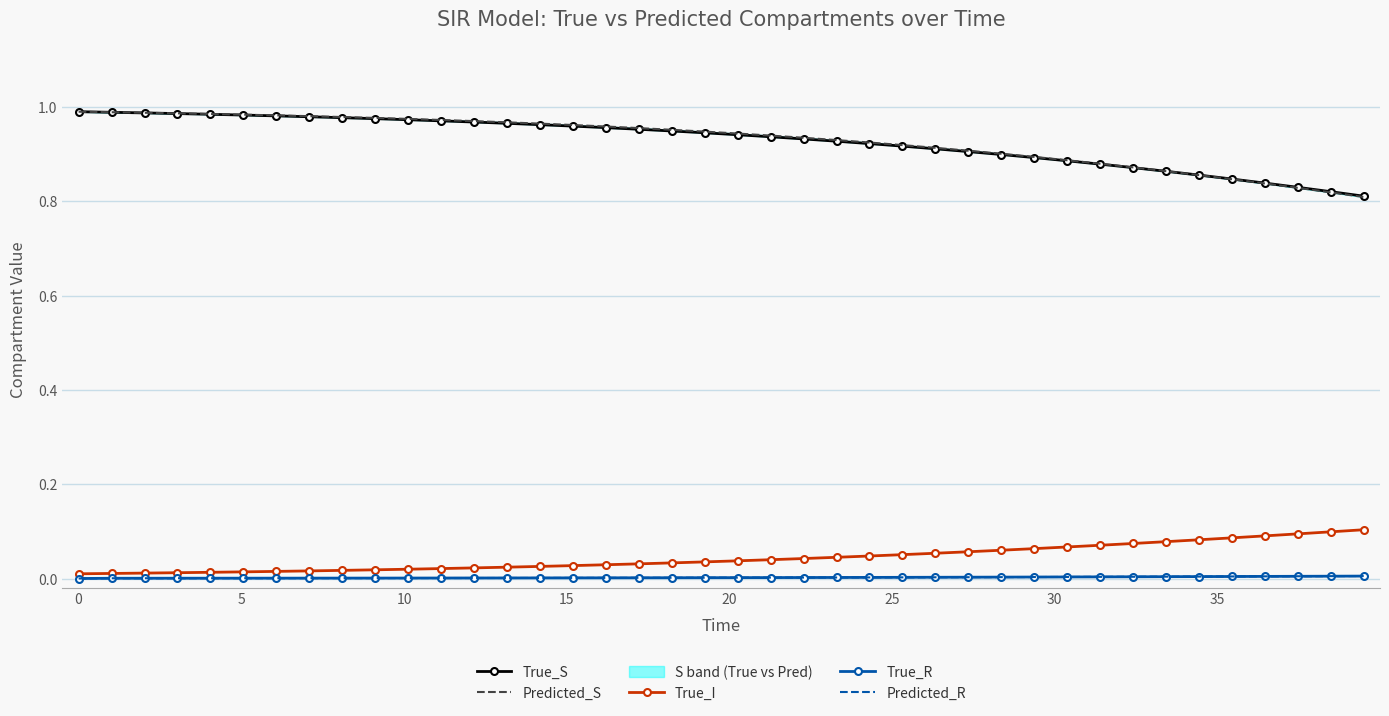

Reading left to right, list all the values displayed in this chart.

True_S: 1.0	1.0	1.0	1.0	1.0	1.0	1.0	1.0	1.0	1.0	1.0	1.0	1.0	1.0	1.0	1.0	1.0	1.0	0.9	0.9	0.9	0.9	0.9	0.9	0.9	0.9	0.9	0.9	0.9	0.9	0.9	0.9	0.9	0.9	0.9	0.8	0.8	0.8	0.8	0.8
Predicted_S: 1.0	1.0	1.0	1.0	1.0	1.0	1.0	1.0	1.0	1.0	1.0	1.0	1.0	1.0	1.0	1.0	1.0	1.0	1.0	0.9	0.9	0.9	0.9	0.9	0.9	0.9	0.9	0.9	0.9	0.9	0.9	0.9	0.9	0.9	0.9	0.8	0.8	0.8	0.8	0.8
True_I: 0.0	0.0	0.0	0.0	0.0	0.0	0.0	0.0	0.0	0.0	0.0	0.0	0.0	0.0	0.0	0.0	0.0	0.0	0.0	0.0	0.0	0.0	0.0	0.0	0.0	0.1	0.1	0.1	0.1	0.1	0.1	0.1	0.1	0.1	0.1	0.1	0.1	0.1	0.1	0.1
True_R: 0.0	0.0	0.0	0.0	0.0	0.0	0.0	0.0	0.0	0.0	0.0	0.0	0.0	0.0	0.0	0.0	0.0	0.0	0.0	0.0	0.0	0.0	0.0	0.0	0.0	0.0	0.0	0.0	0.0	0.0	0.0	0.0	0.0	0.0	0.0	0.0	0.0	0.0	0.0	0.0
Predicted_R: 0.0	0.0	0.0	0.0	0.0	0.0	0.0	0.0	0.0	0.0	0.0	0.0	0.0	0.0	0.0	0.0	0.0	0.0	0.0	0.0	0.0	0.0	0.0	0.0	0.0	0.0	0.0	0.0	0.0	0.0	0.0	0.0	0.0	0.0	0.0	0.0	0.0	0.0	0.0	0.0